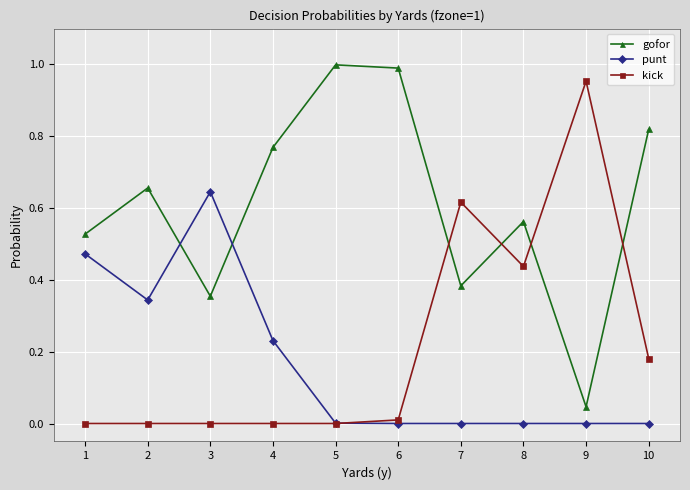

True or false: punt has a value of 0.1 at 4.

False